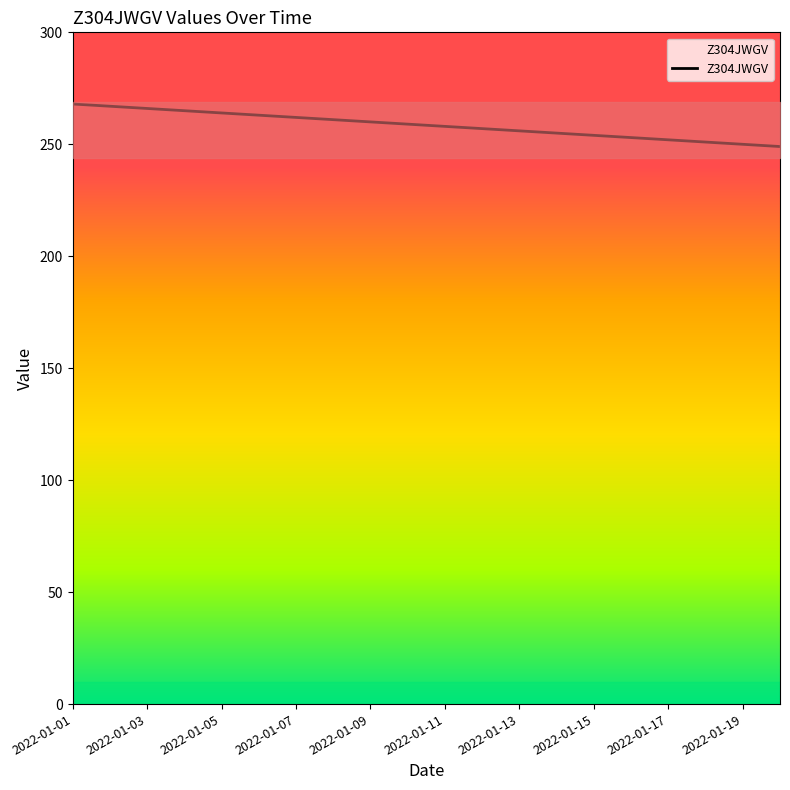

Does the chart have visible grid lines?

No